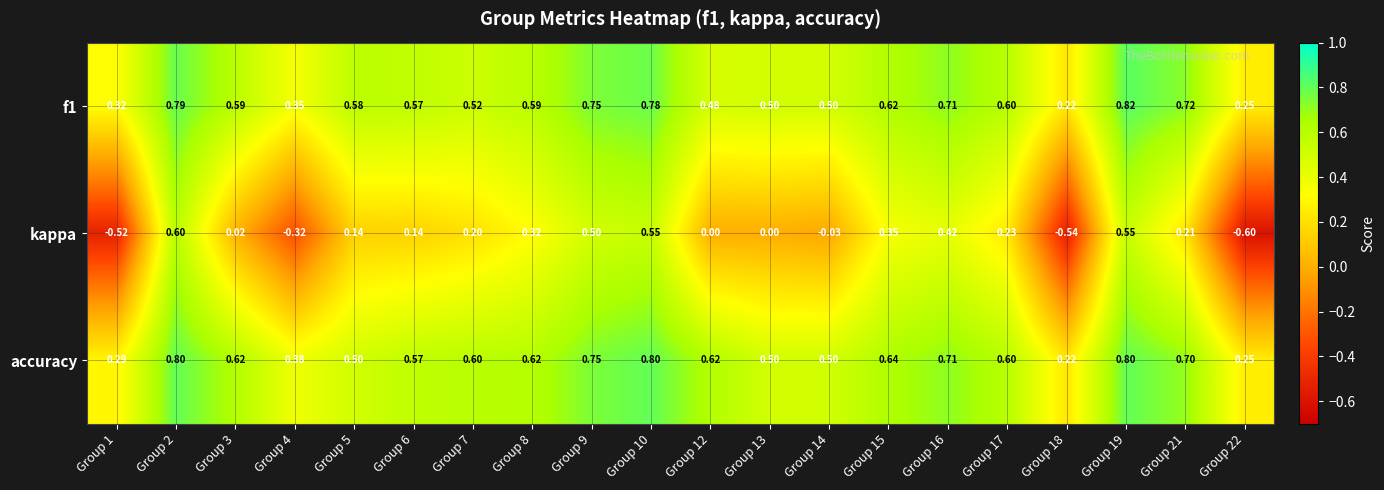

Rank the series by their maximum value, from lowest to highest.

kappa, accuracy, f1